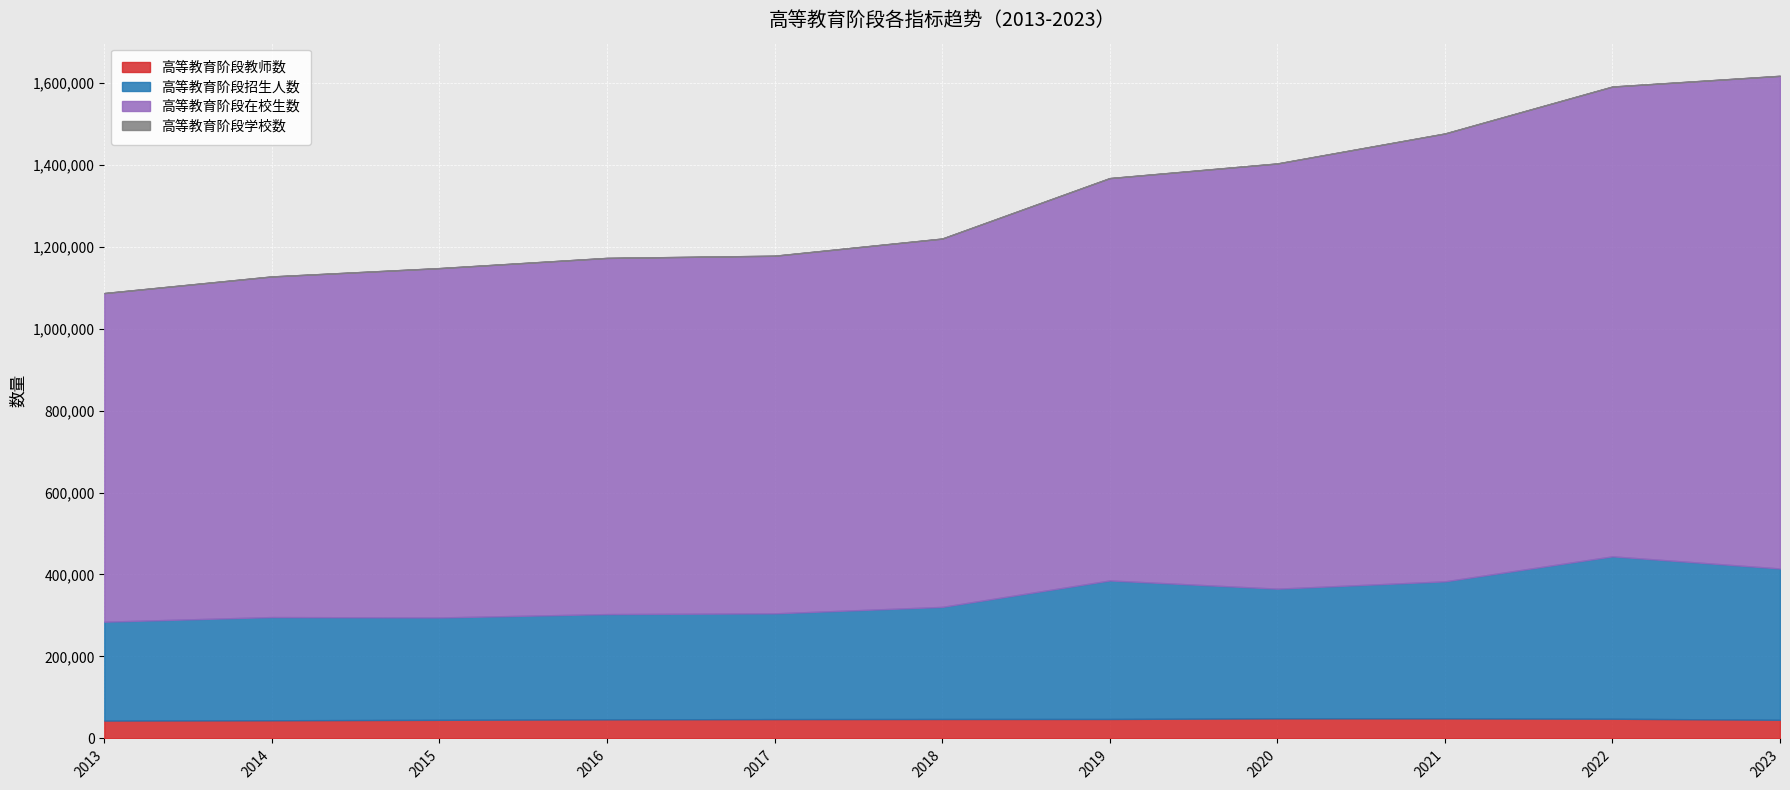

At which label does 高等教育阶段教师数 first exceed 47230?

2018